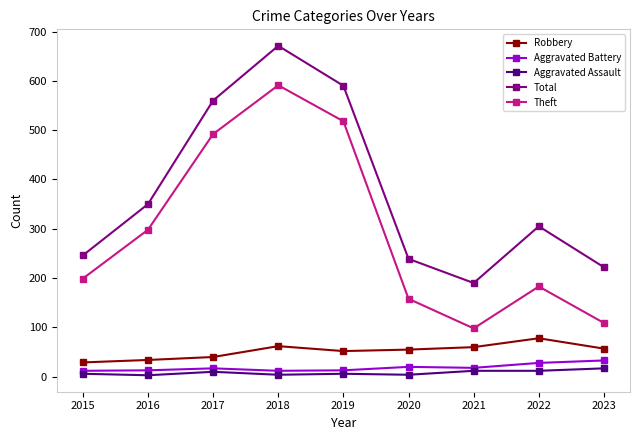

How many lines are shown in the chart?

5